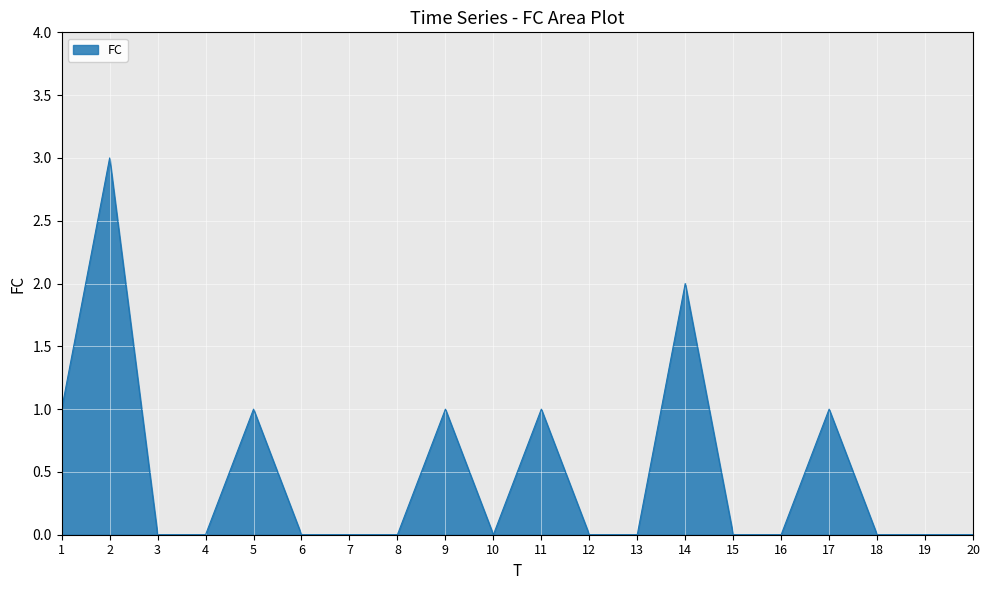

How many values are between 0 and 1?

18